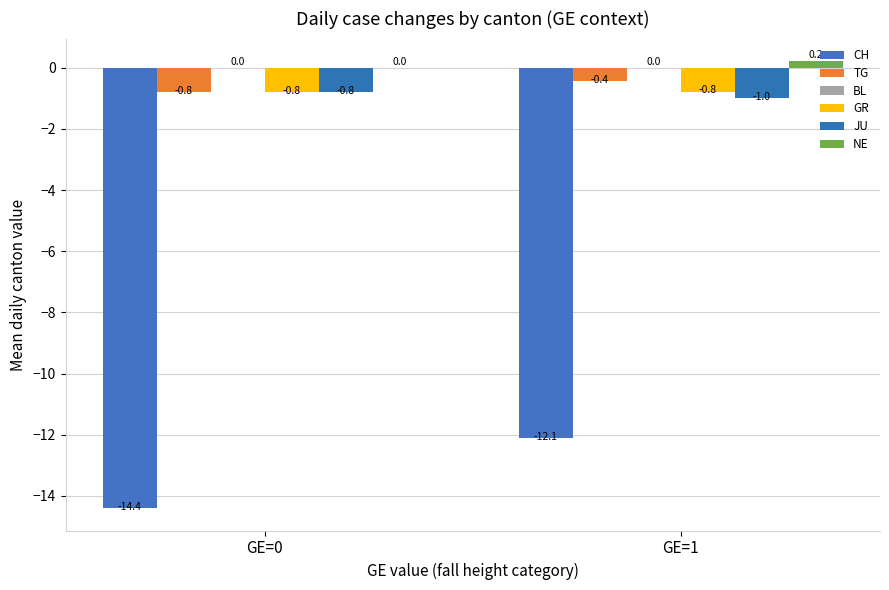

Reading right to left, extract all data points from this chart.

CH: GE=1=-12.1	GE=0=-14.4
TG: GE=1=-0.4	GE=0=-0.8
BL: GE=1=0.0	GE=0=0.0
GR: GE=1=-0.8	GE=0=-0.8
JU: GE=1=-1.0	GE=0=-0.8
NE: GE=1=0.2	GE=0=0.0